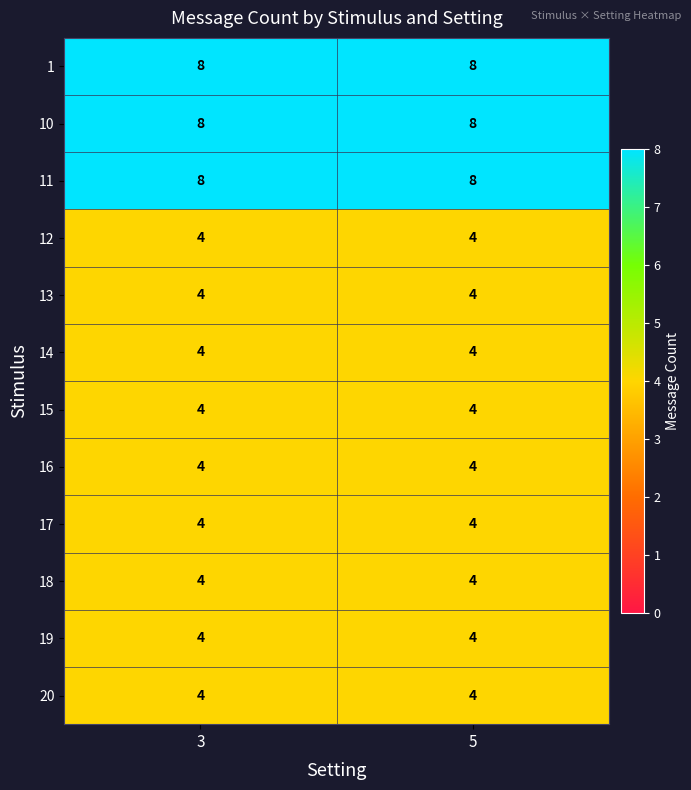

What is the spread (max minus min) of values at 5?

4